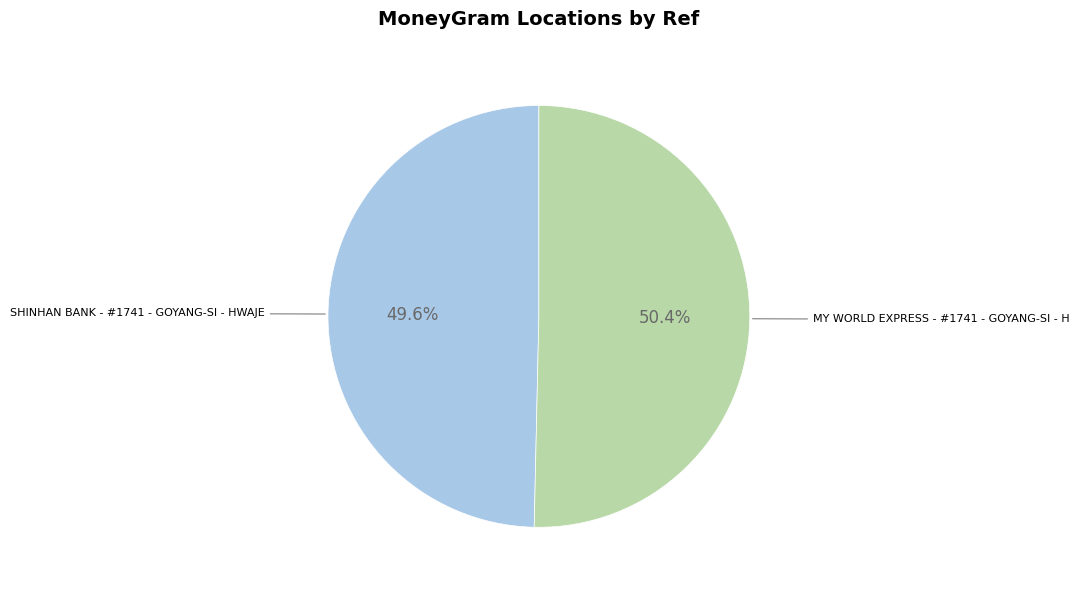

Which category has the biggest portion of the pie?

MY WORLD EXPRESS - #1741 - GOYANG-SI - H